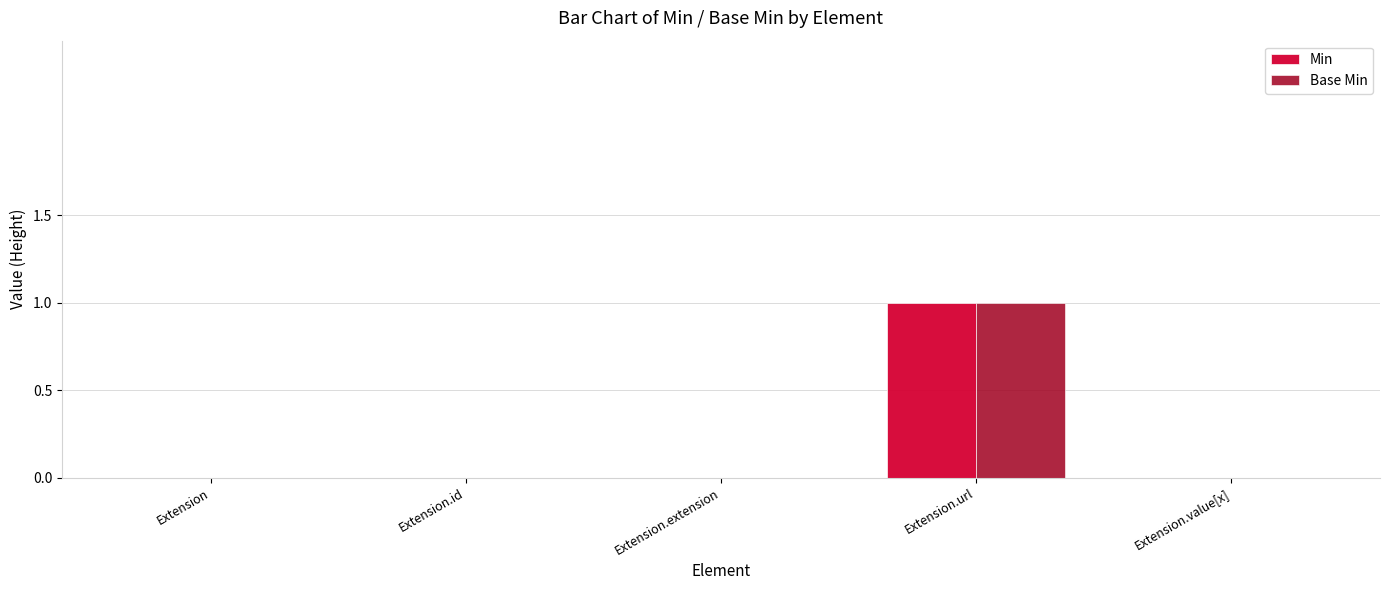

At which category is the sum across all series the highest?

Extension.url